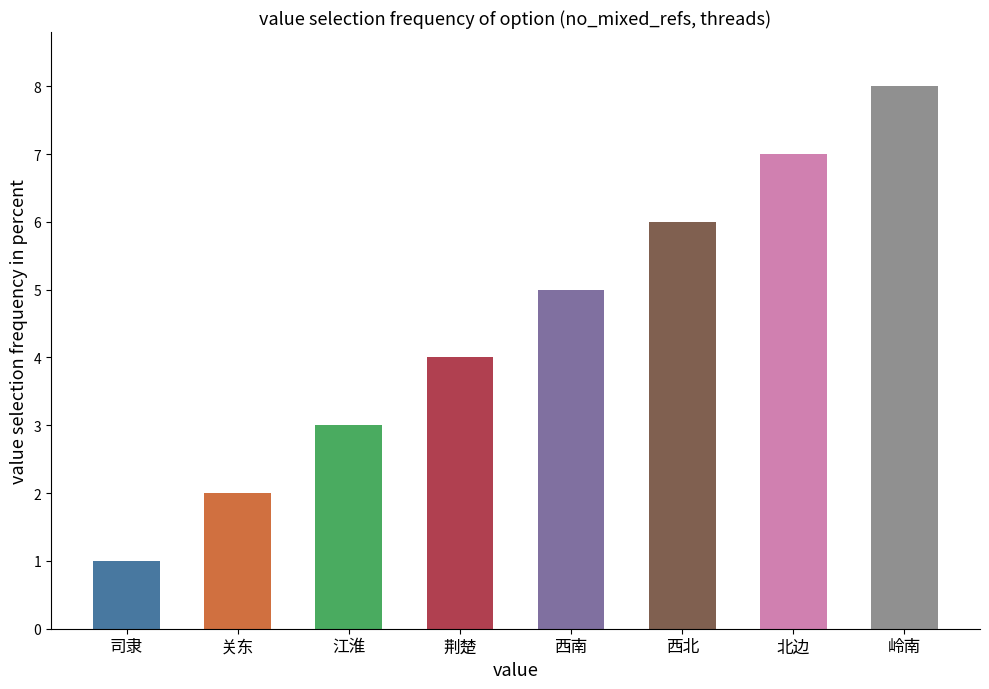

List the labels in order of value, largest first.

岭南, 北边, 西北, 西南, 荆楚, 江淮, 关东, 司隶